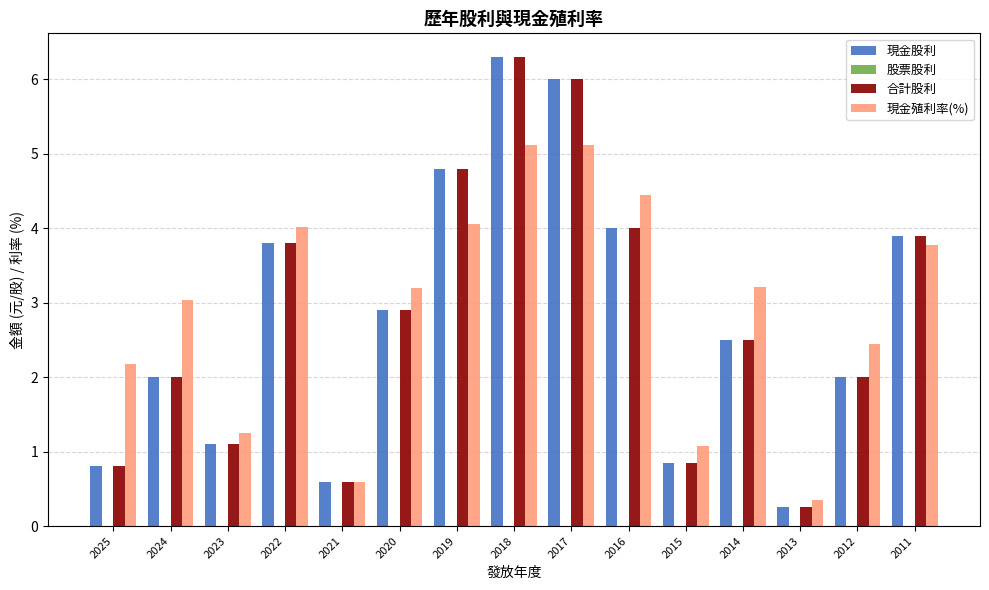

What is the difference between the maximum and minimum values in the 現金股利 series?

6.0